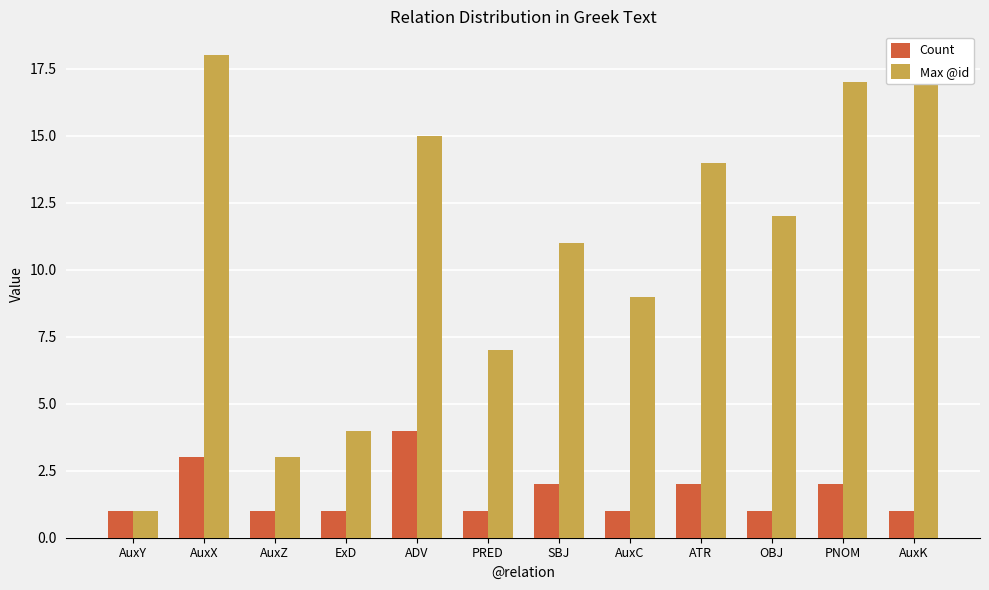

What is the difference between the Max @id values at AuxK and PNOM?

1